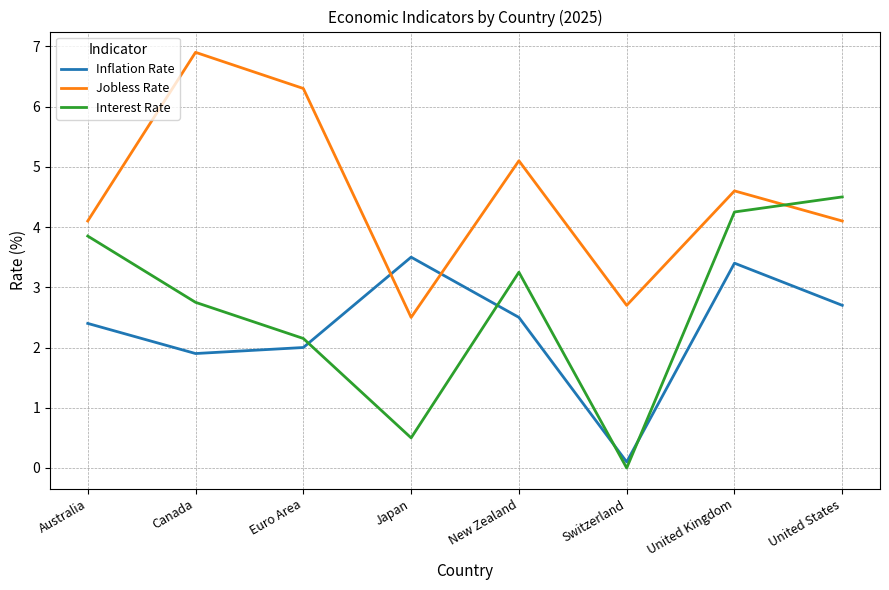

At which category does the chart reach its minimum across all series?

Switzerland